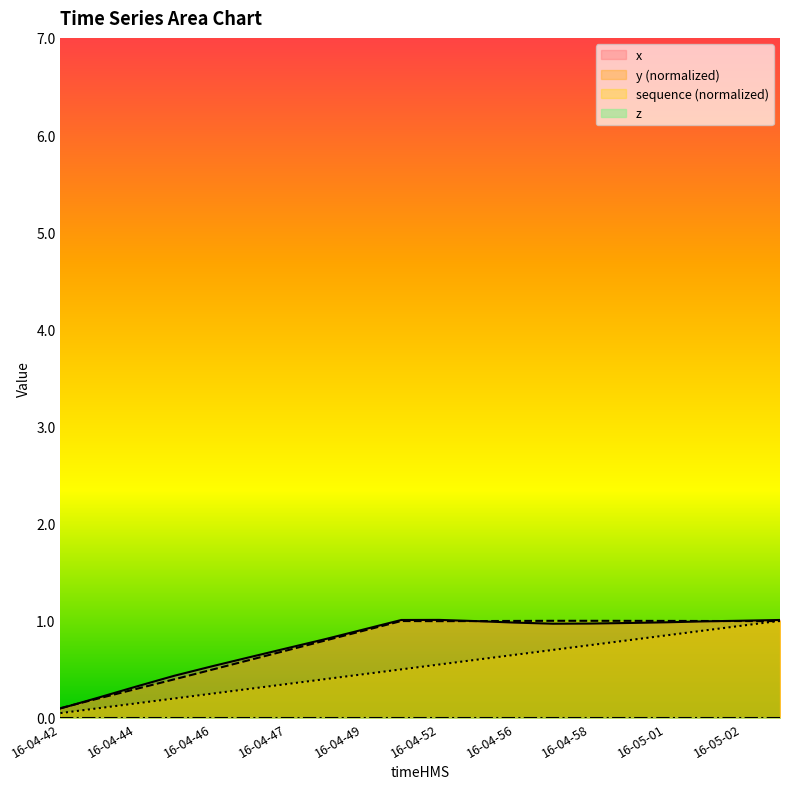

Is the value of y at 16-04-55 greater than the value of sequence at 16-04-47?

Yes